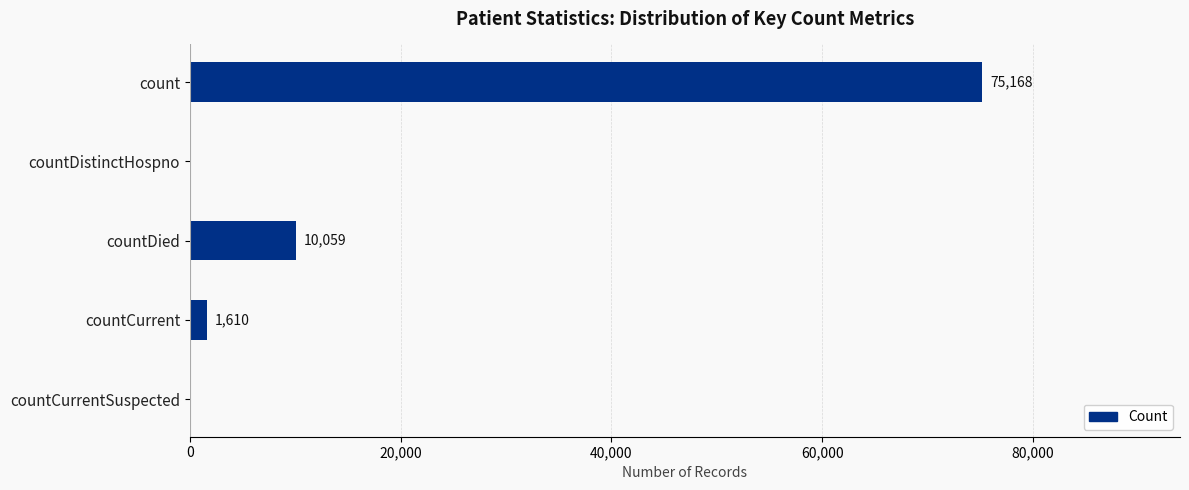

Which label corresponds to the largest value in the chart?

count